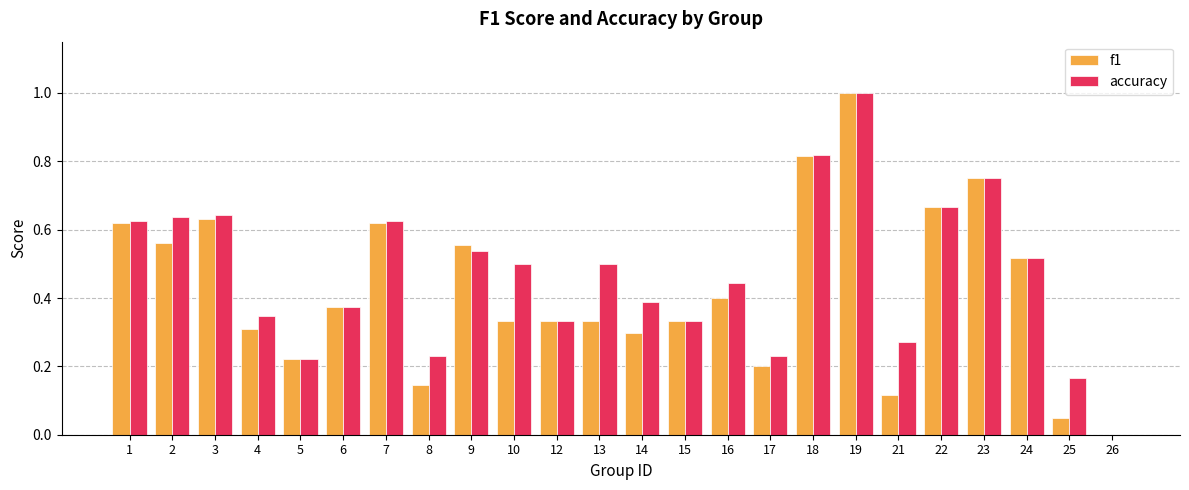

At which label is accuracy closest to 0?

26